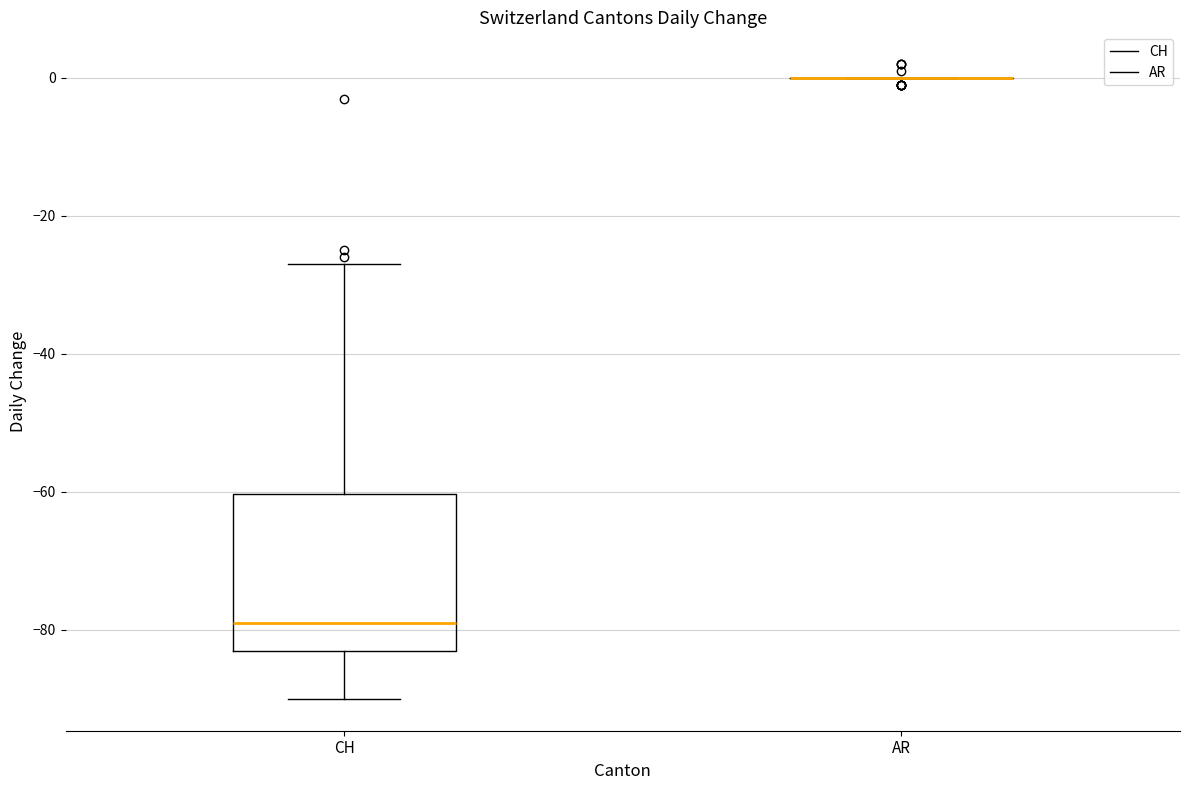

Which box is the tallest, from its lower edge to its upper edge?

CH